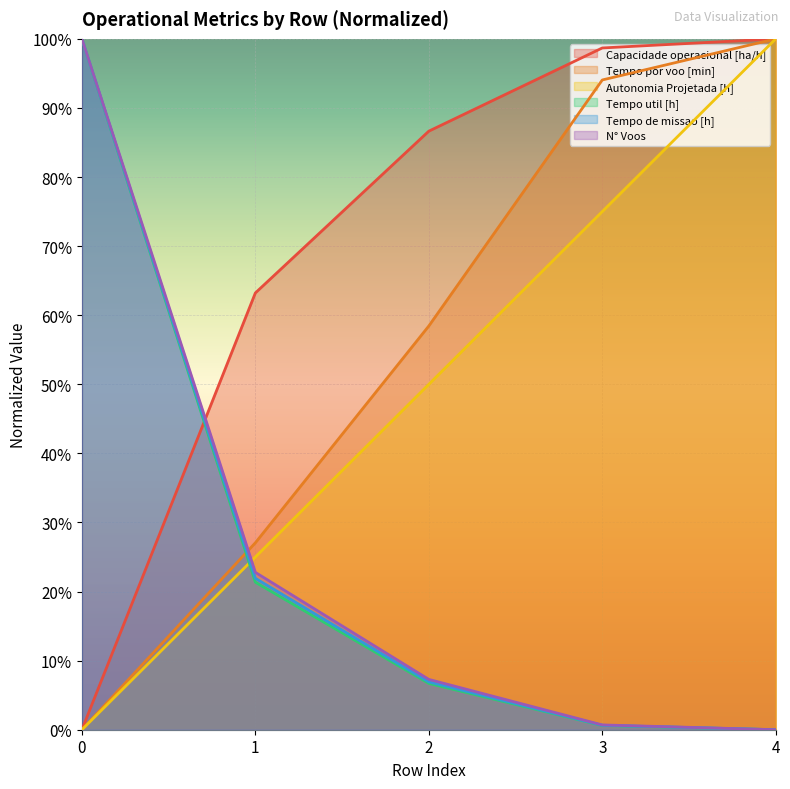

What is the highest value of the N° Voos series?

1.0